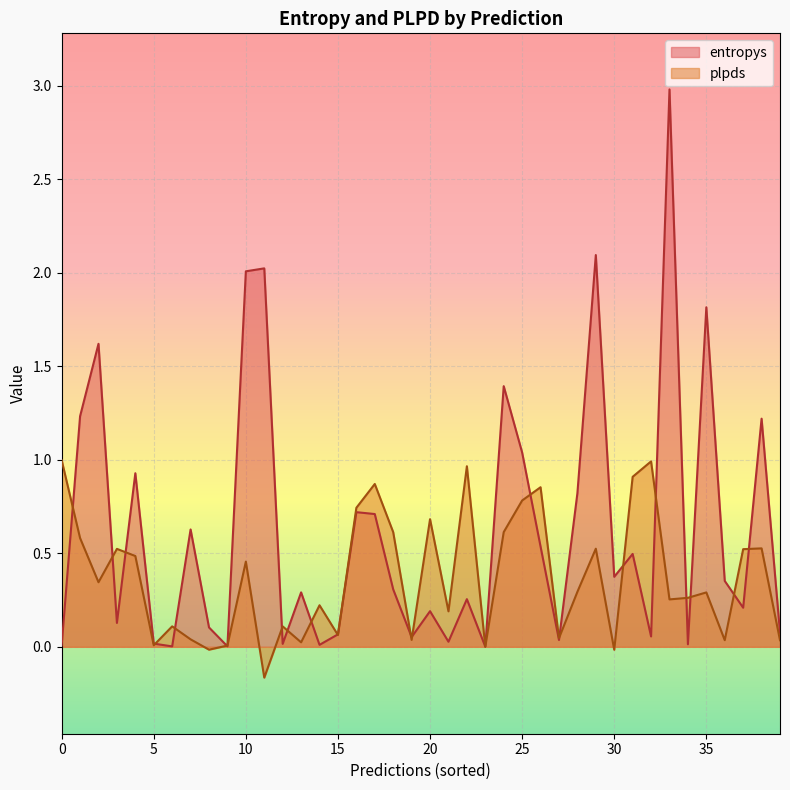

How many intersections are there between entropys and plpds?

16